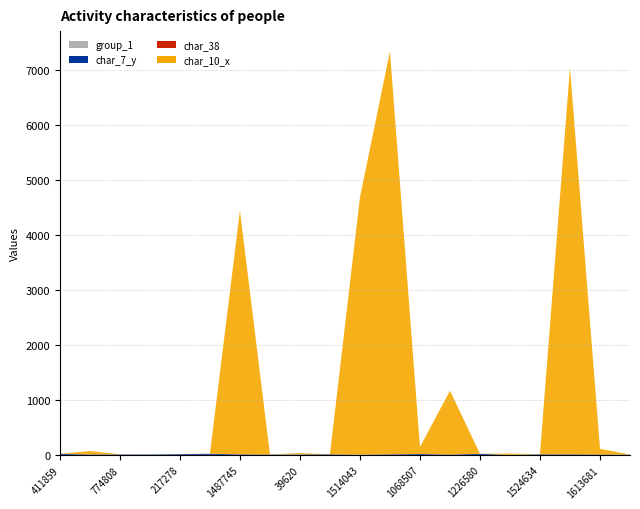

Reading right to left, list all the values displayed in this chart.

people_id: 2040678=72611	1613681=369025	1850668=42997	1524634=353819	1658695=370270	1226580=300065	113941=111845	1068507=28162	181924=124553	1514043=352066	1511825=35170	39620=105739	834703=241714	1487745=347900	145406=11773	217278=130960	1454293=341422	774808=23131	1405311=332685	411859=166193
testcase_no: 2040678=2040679	1613681=1613682	1850668=1850669	1524634=1524635	1658695=1658696	1226580=1226581	113941=113942	1068507=1068508	181924=181925	1514043=1514044	1511825=1511826	39620=39621	834703=834704	1487745=1487746	145406=145407	217278=217279	1454293=1454294	774808=774809	1405311=1405312	411859=411860
group_1: 2040678=2	1613681=1	1850668=2	1524634=2	1658695=2	1226580=1	113941=2	1068507=2	181924=2	1514043=2	1511825=1	39620=2	834703=2	1487745=2	145406=2	217278=2	1454293=1	774808=2	1405311=2	411859=1
char_10_x: 2040678=1	1613681=103	1850668=7031	1524634=1	1658695=23	1226580=1	113941=1159	1068507=127	181924=7330	1514043=4680	1511825=1	39620=23	834703=1	1487745=4434	145406=0	217278=1	1454293=1	774808=3	1405311=61	411859=1
char_7_y: 2040678=5	1613681=8	1850668=10	1524634=11	1658695=1	1226580=20	113941=7	1068507=16	181924=11	1514043=4	1511825=11	39620=9	834703=7	1487745=10	145406=20	217278=14	1454293=8	774808=9	1405311=9	411859=18
char_38: 2040678=0	1613681=0	1850668=1	1524634=0	1658695=0	1226580=0	113941=0	1068507=0	181924=0	1514043=1	1511825=1	39620=0	834703=1	1487745=1	145406=0	217278=1	1454293=0	774808=0	1405311=0	411859=0